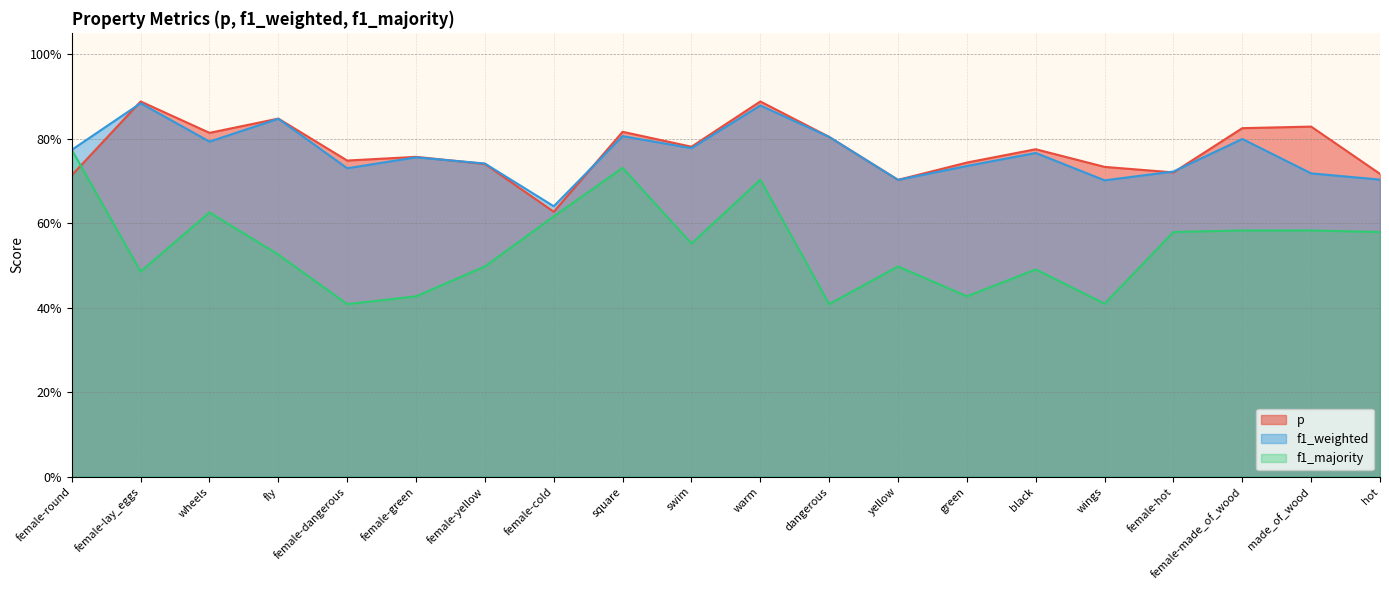

Rank the series by their maximum value, from highest to lowest.

p, f1_weighted, f1_majority